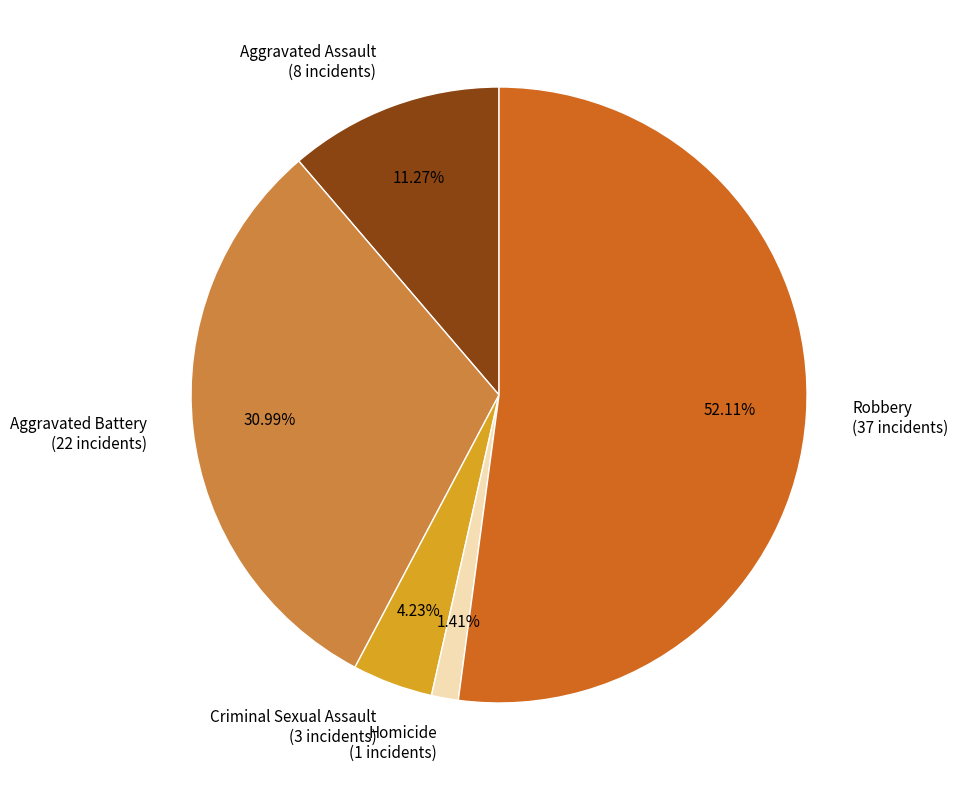

Approximately how many times larger is the value at Criminal Sexual Assault compared to Homicide?

3.0